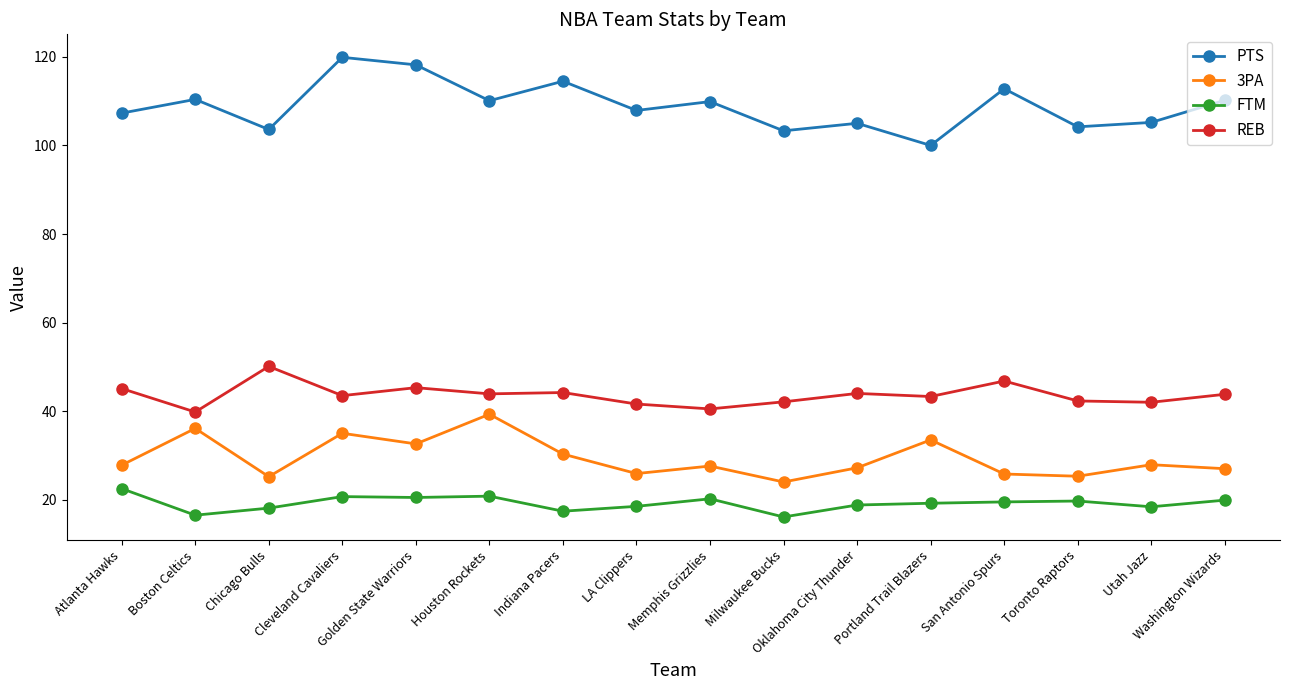

At which category does the chart reach its peak across all series?

Cleveland Cavaliers